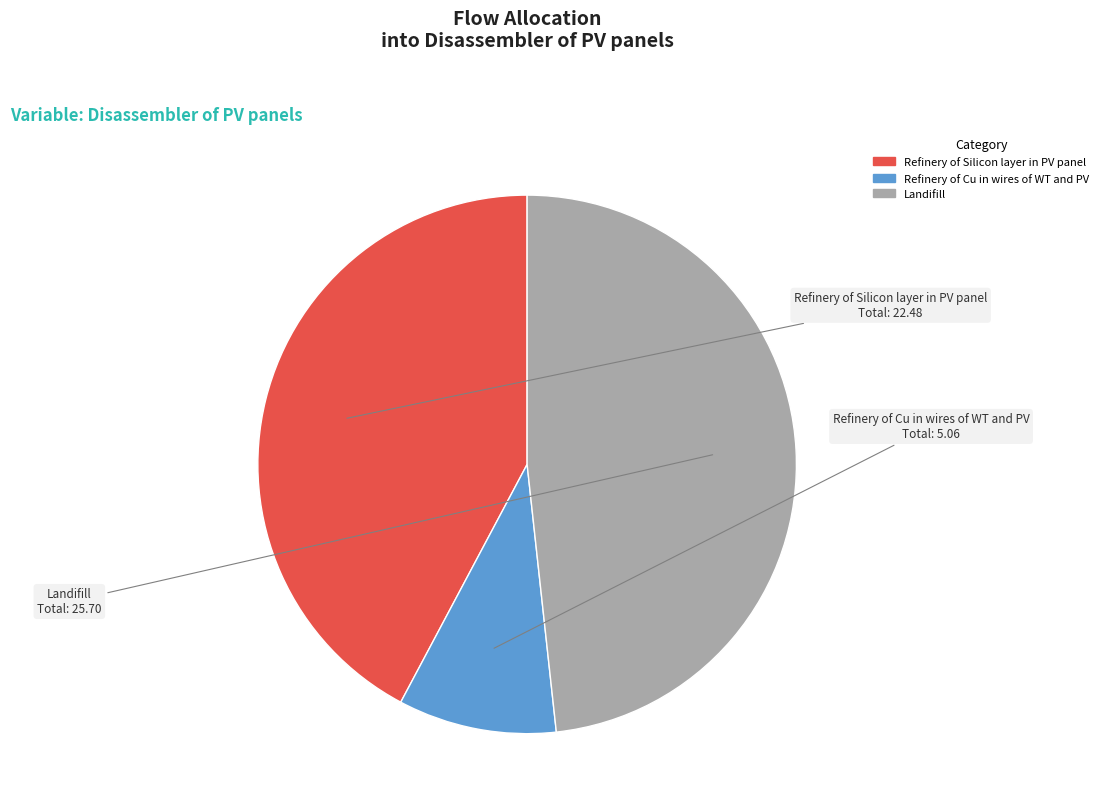

Which category has the biggest portion of the pie?

Landifill